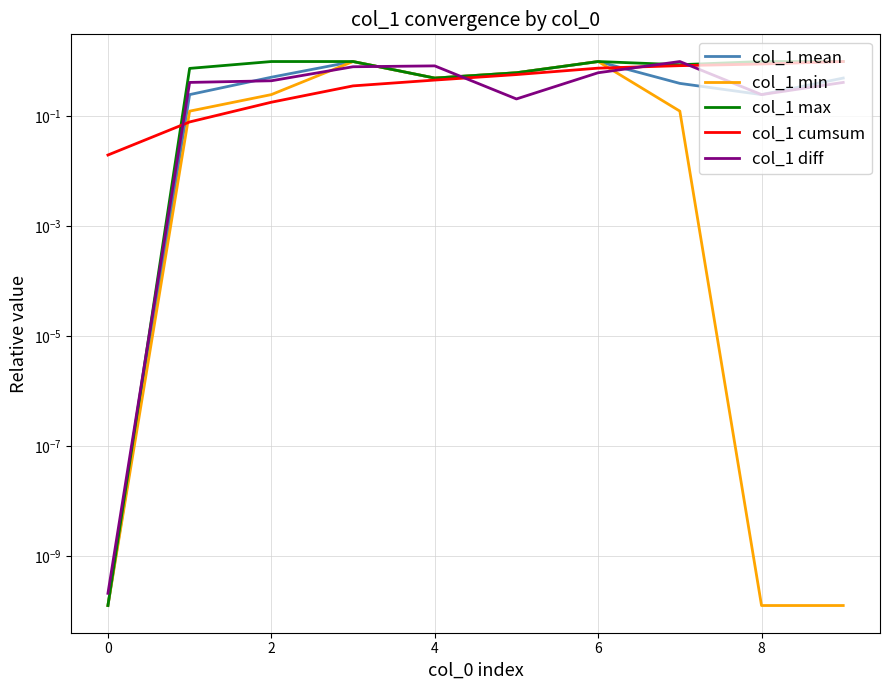

How many intersections are there between col_1 diff and col_1 min?

4